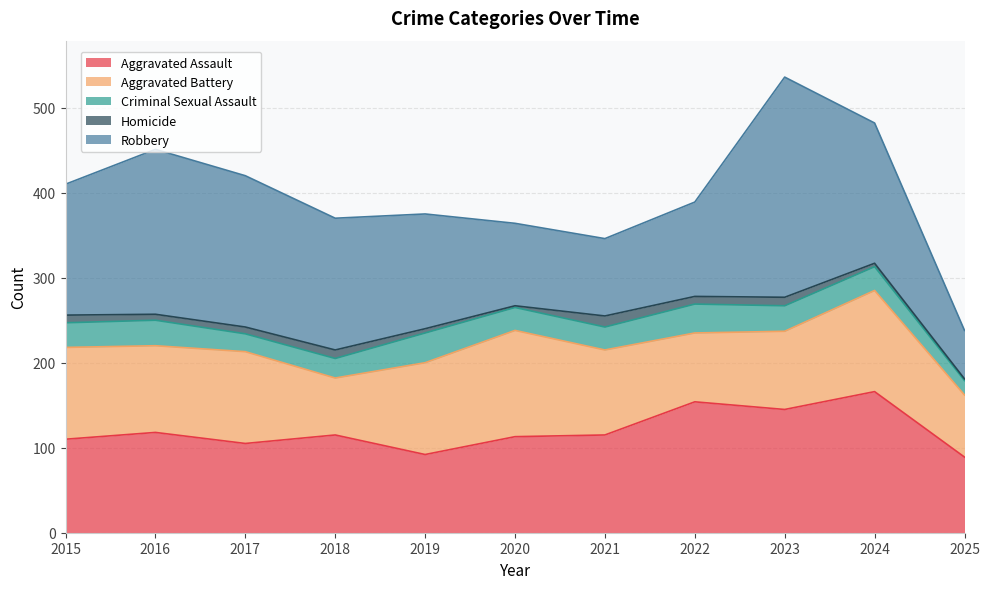

True or false: Aggravated Assault and Criminal Sexual Assault cross at least once.

False